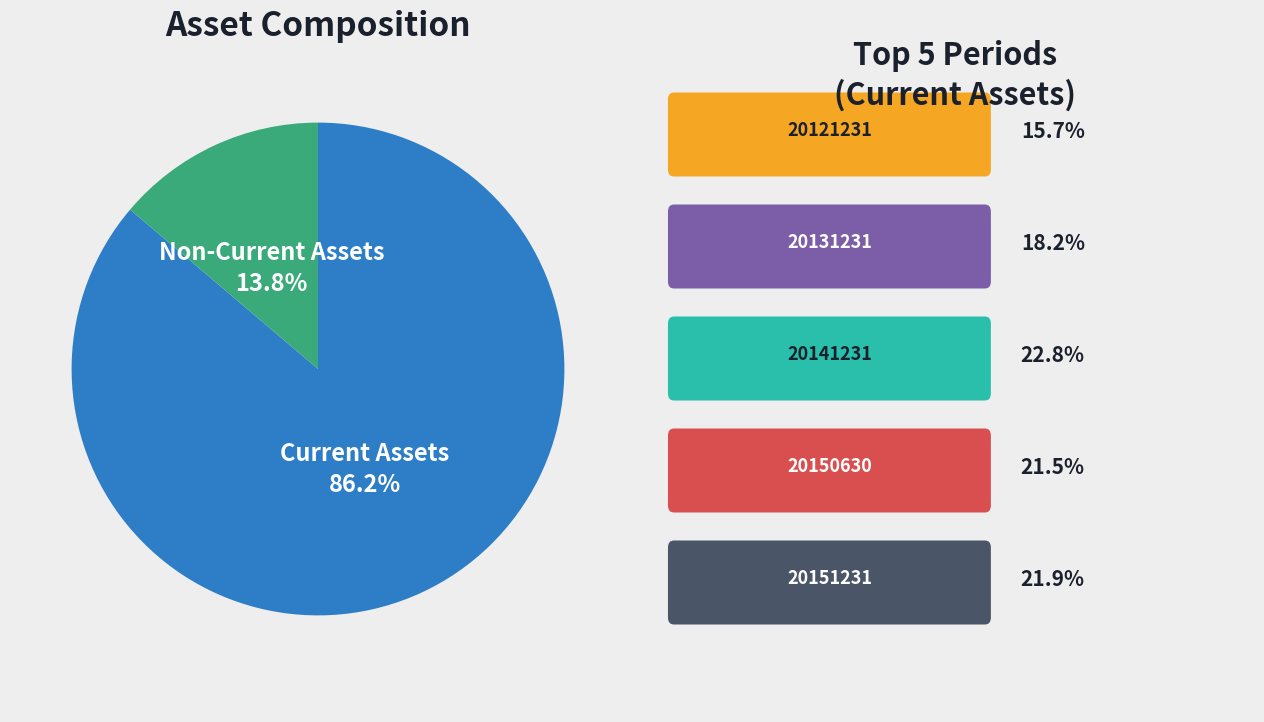

Between Non-Current Assets and Current Assets, which is larger?

Current Assets